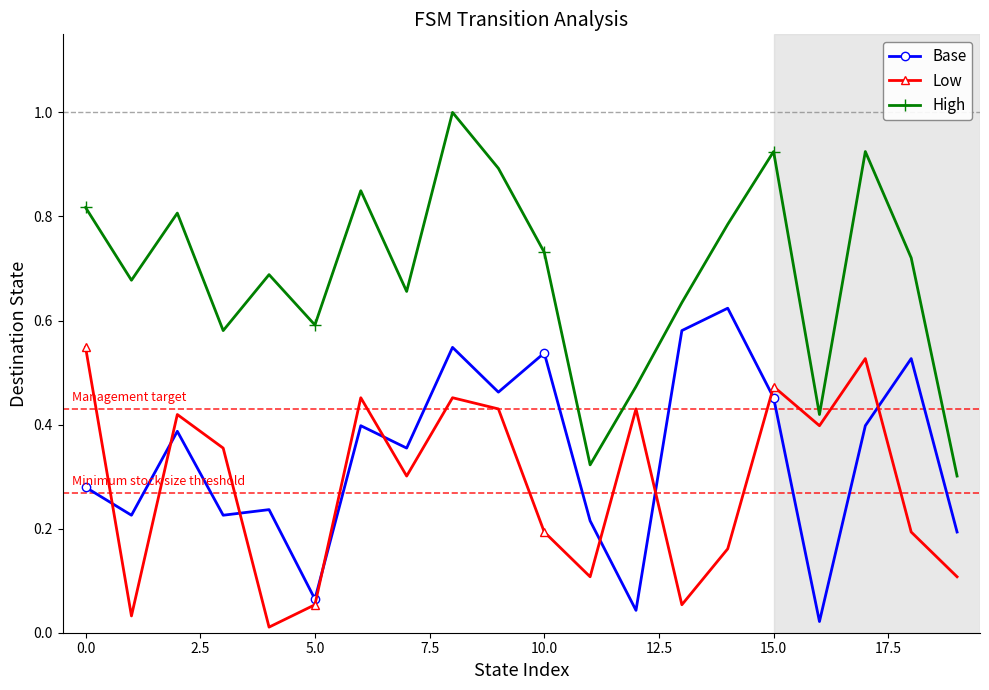

True or false: High and Low cross at least once.

False